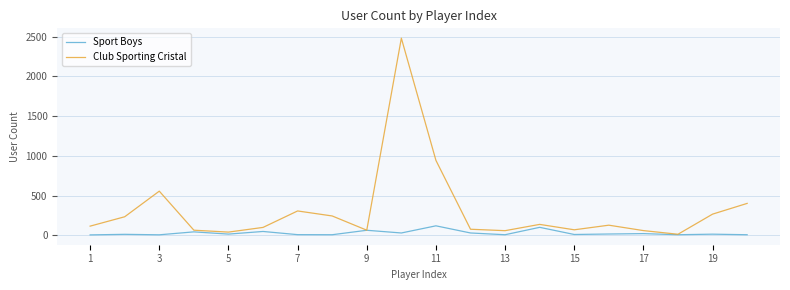

What is the highest value of the Club Sporting Cristal series?

2481